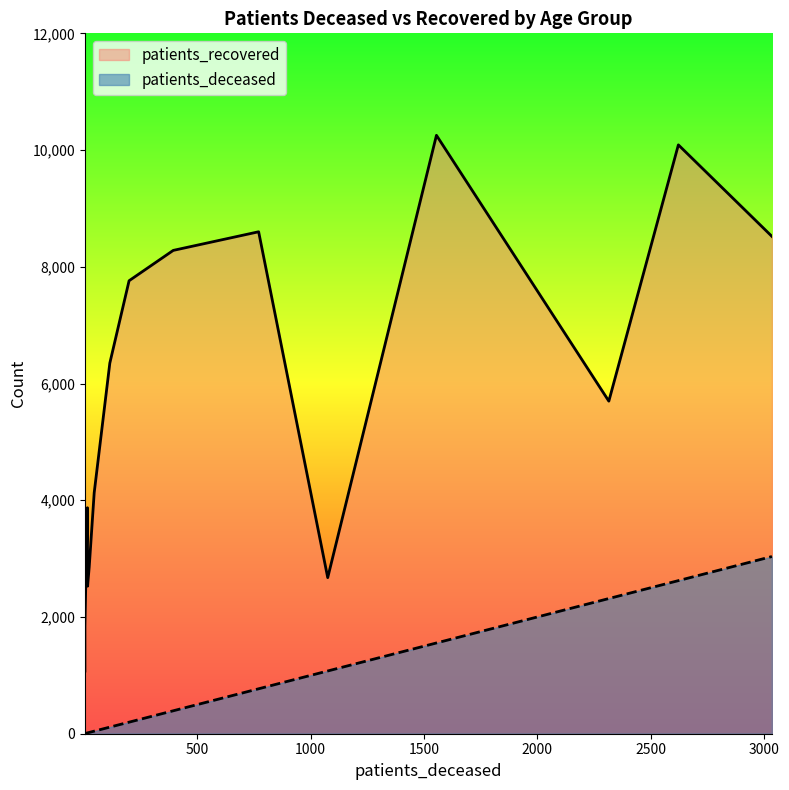

True or false: patients_recovered and patients_deceased intersect in this chart.

False